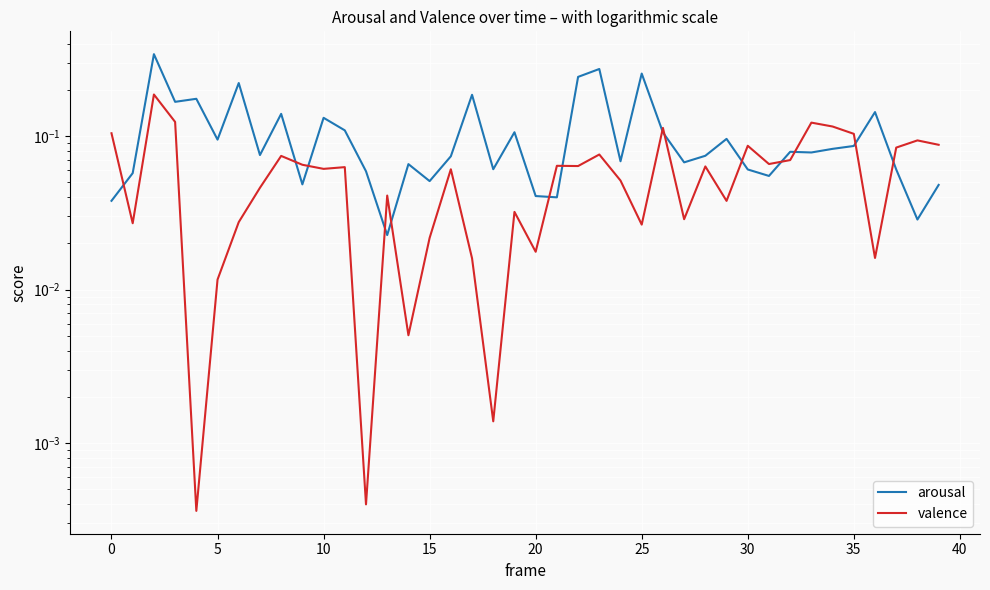

Reading right to left, transcribe all the data shown in this chart.

arousal: 0.0	0.0	0.1	0.1	0.1	0.1	0.1	0.1	0.1	0.1	0.1	0.1	0.1	0.1	0.3	0.1	0.3	0.2	0.0	0.0	0.1	0.1	0.2	0.1	0.1	0.1	0.0	0.1	0.1	0.1	0.0	0.1	0.1	0.2	0.1	0.2	0.2	0.3	0.1	0.0
valence: 0.1	0.1	0.1	0.0	0.1	0.1	0.1	0.1	0.1	0.1	0.0	0.1	0.0	0.1	0.0	0.1	0.1	0.1	0.1	0.0	0.0	0.0	0.0	0.1	0.0	0.0	0.0	0.0	0.1	0.1	0.1	0.1	0.0	0.0	0.0	0.0	0.1	0.2	0.0	0.1